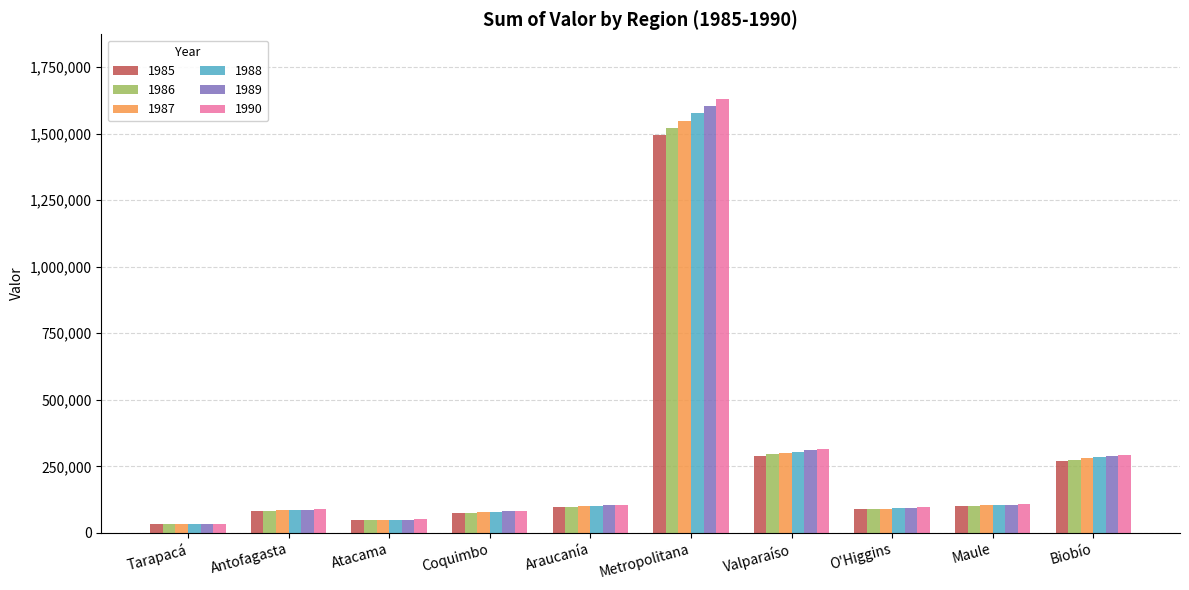

Which series has the widest spread of values?

1990